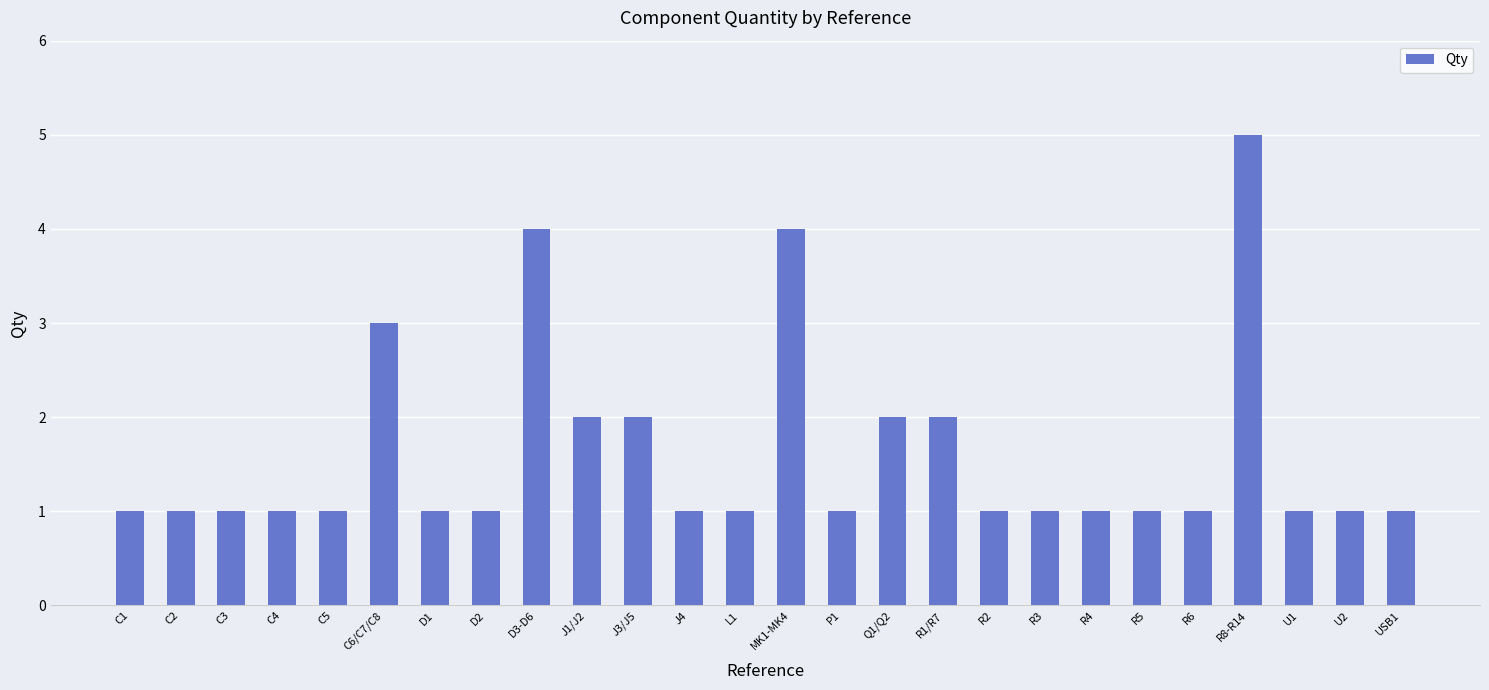

Count the values in the range 1 to 2.

22